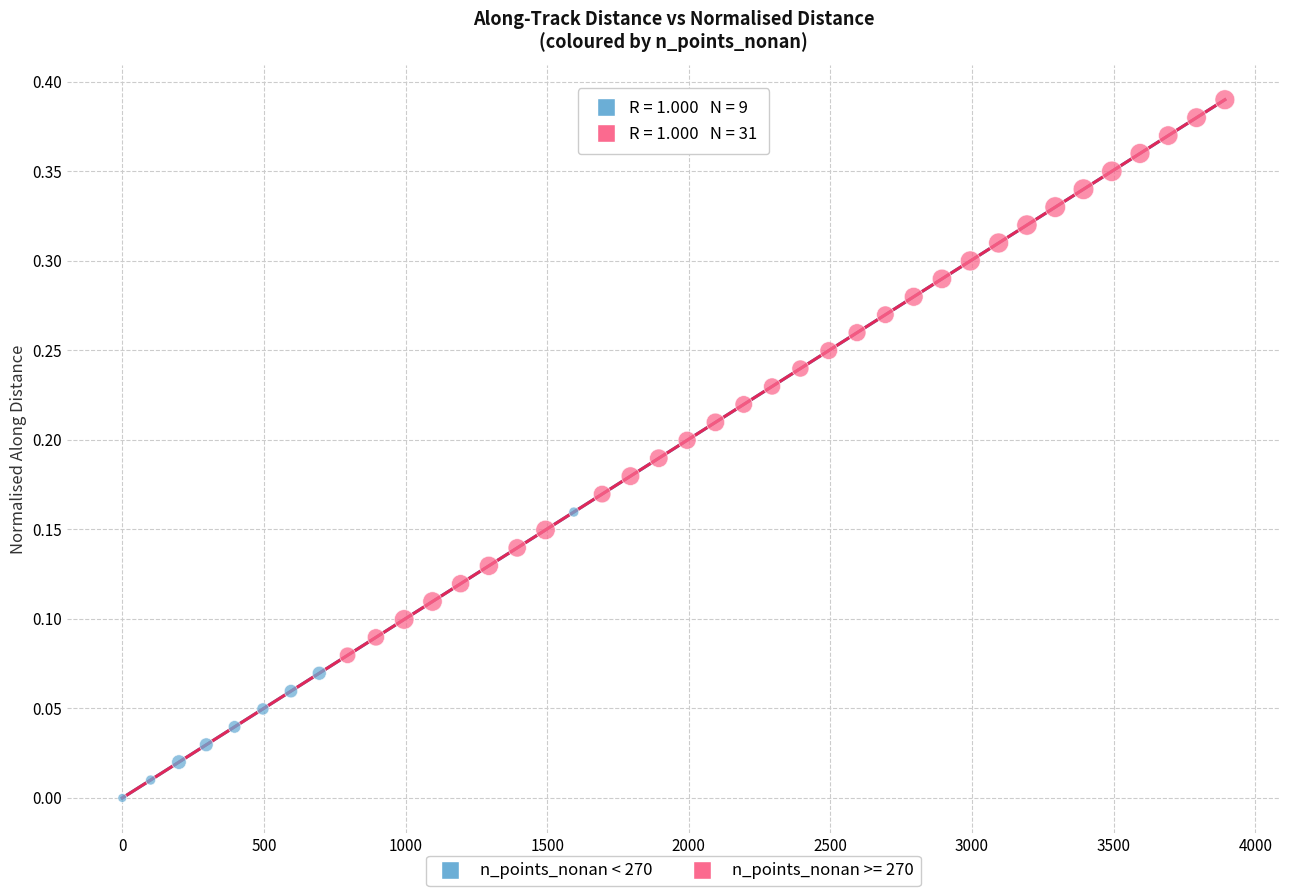

Which series contains the lowest Y value?

n_points_nonan < 270